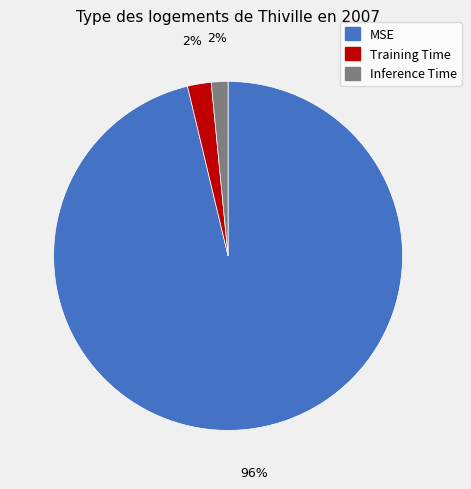

Which has a higher value, Inference Time or MSE?

MSE